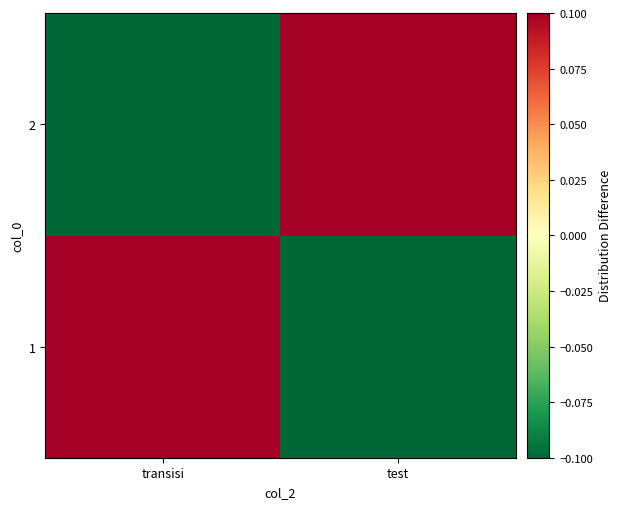

Reading left to right, list all the values displayed in this chart.

1: transisi=0.1	test=-0.1
2: transisi=-0.1	test=0.1